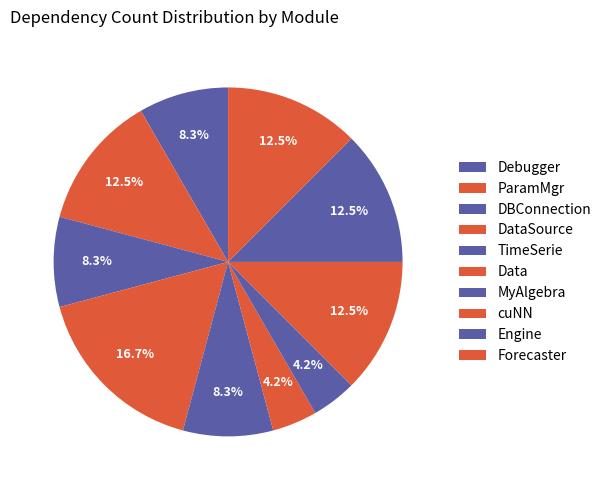

How many slices are in this pie chart?

10